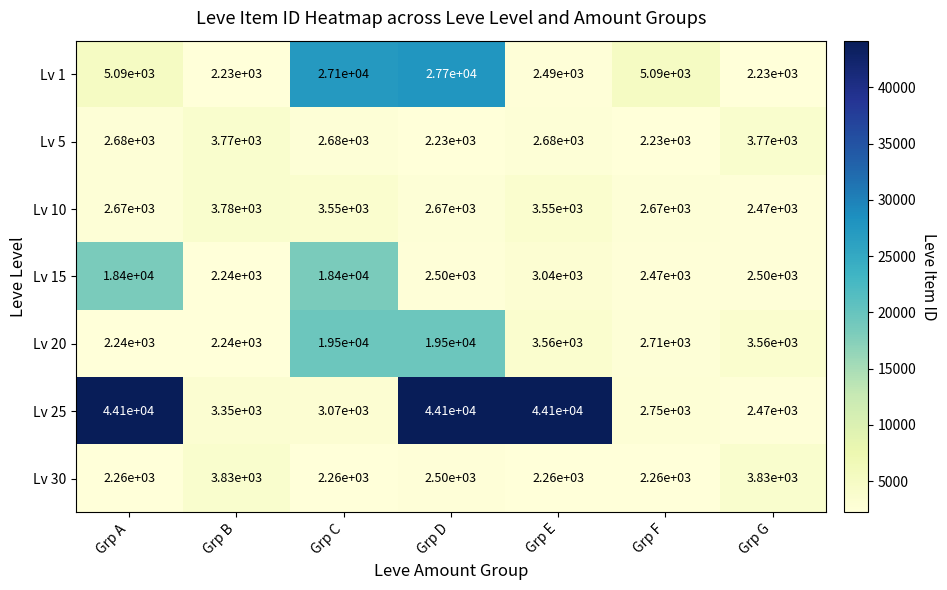

What is the difference between the highest and lowest values at Grp F?

2860